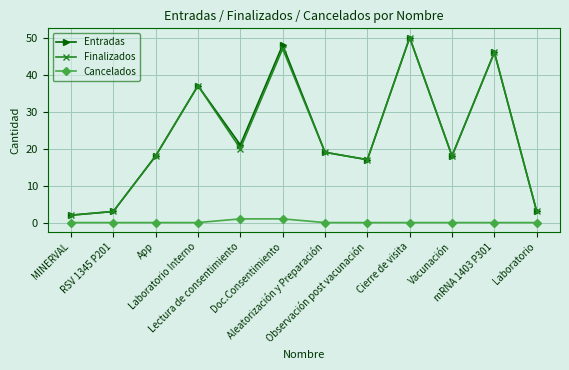

What is the label of the 7th point from the right?

Doc.Consentimiento